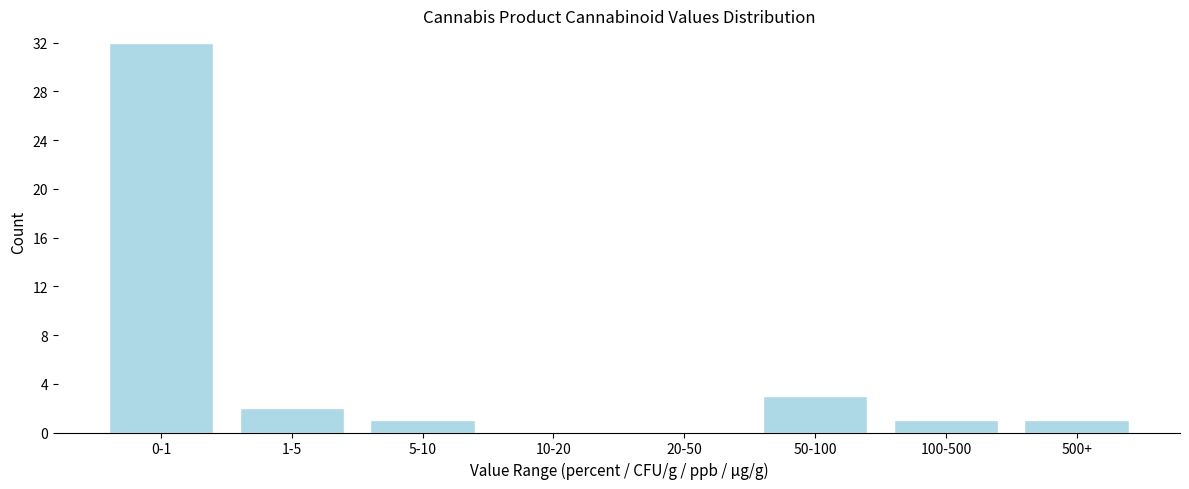

Reading left to right, transcribe all the data shown in this chart.

0-1=32	1-5=2	5-10=1	10-20=0	20-50=0	50-100=3	100-500=1	500+=1